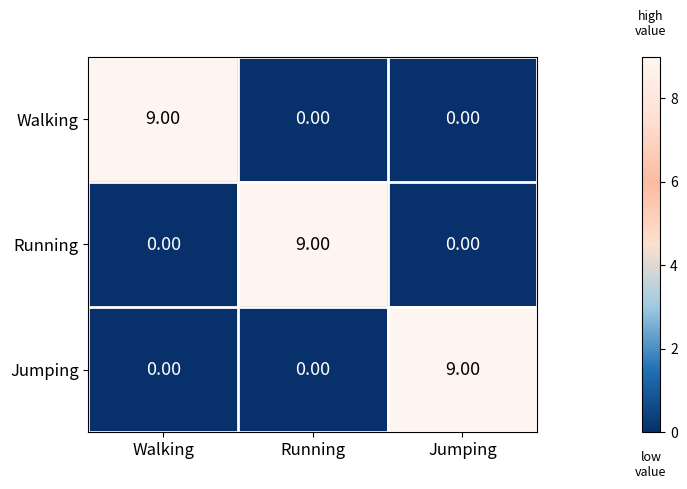

At how many categories does at least one series exceed 6?

3